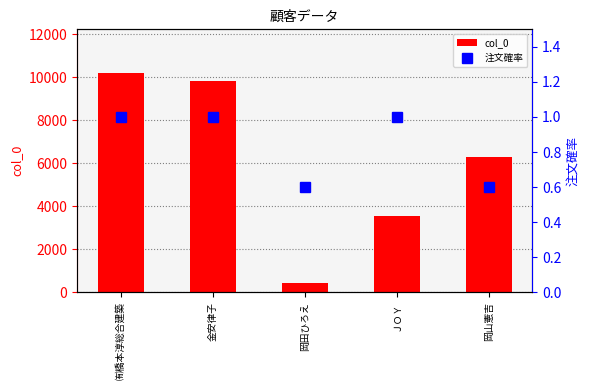

Reading left to right, list all the values displayed in this chart.

col_0: ㈲橋本淳総合建築=10182.0	金安律子=9824.0	岡田ひろえ=443.0	ＪＯＹ=3525.0	岡山憲吉=6273.0
注文確率: ㈲橋本淳総合建築=1.0	金安律子=1.0	岡田ひろえ=0.6	ＪＯＹ=1.0	岡山憲吉=0.6